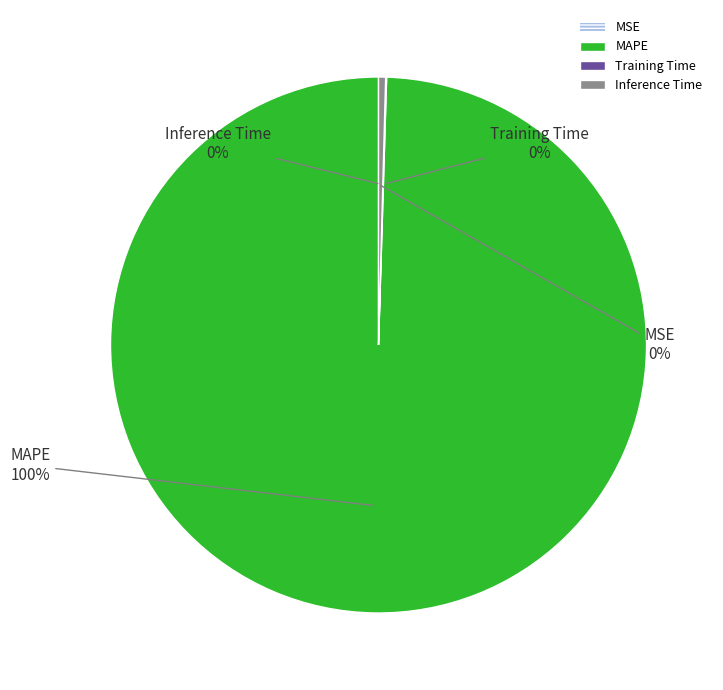

What is the majority slice?

MAPE